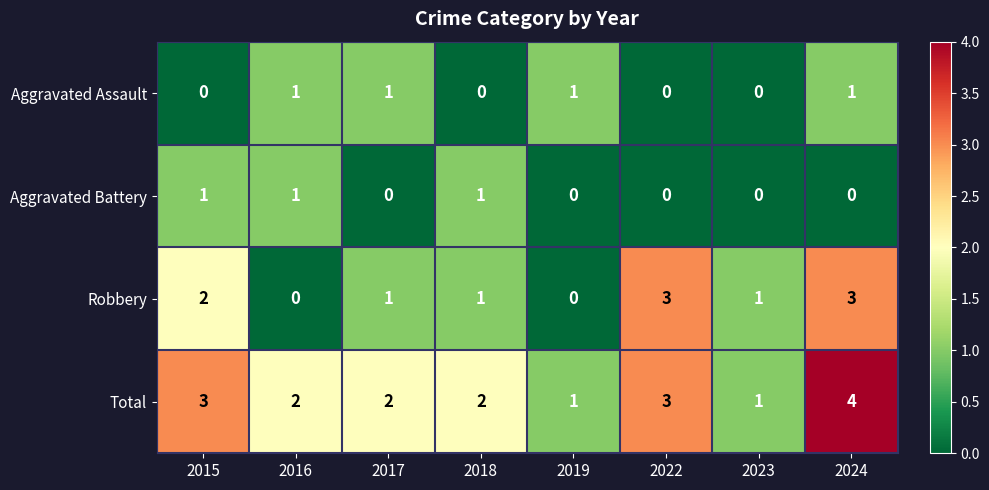

What is the maximum value shown in the chart?

4